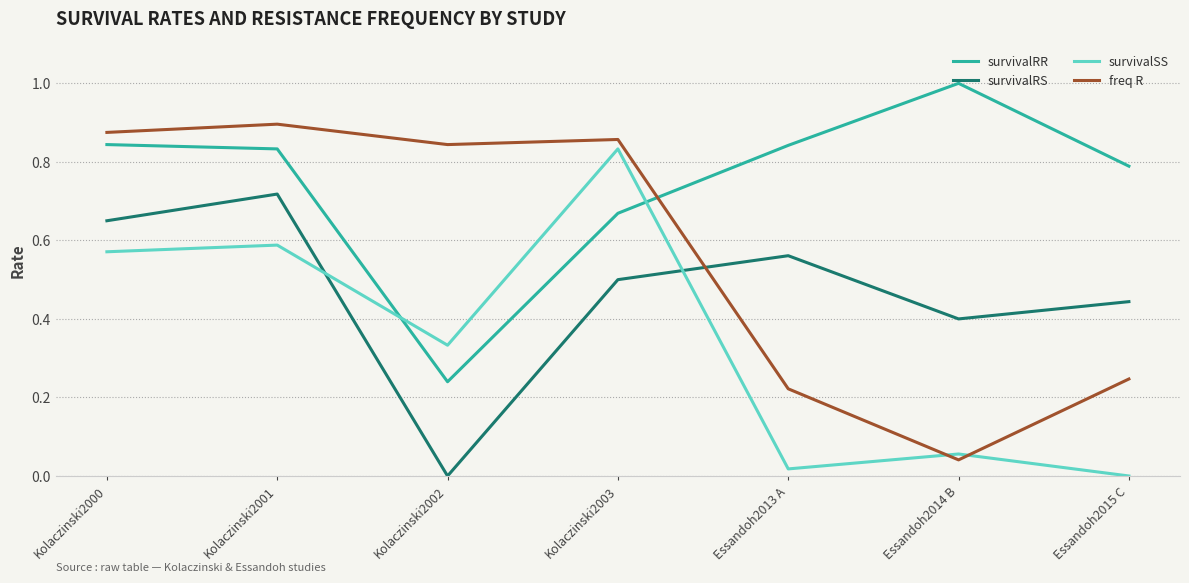

What position from the left is Kolaczinski2000?

1